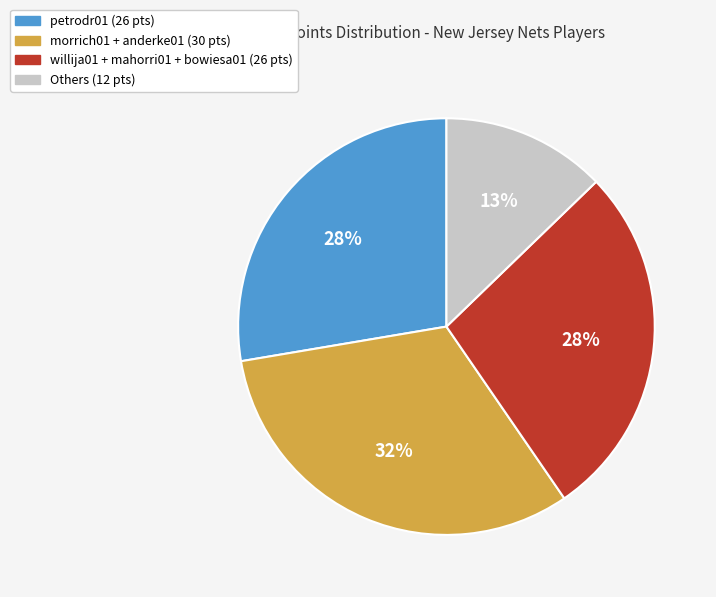

Combined, do morrich01 + anderke01 (30 pts) and petrodr01 (26 pts) account for over 50%?

Yes